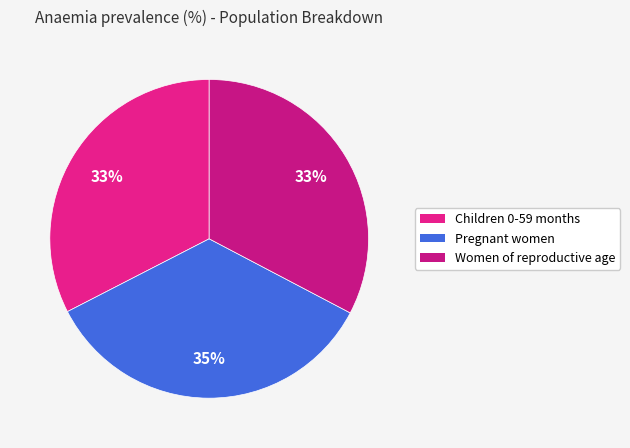

What is the smallest slice in the pie chart?

Children 0-59 months